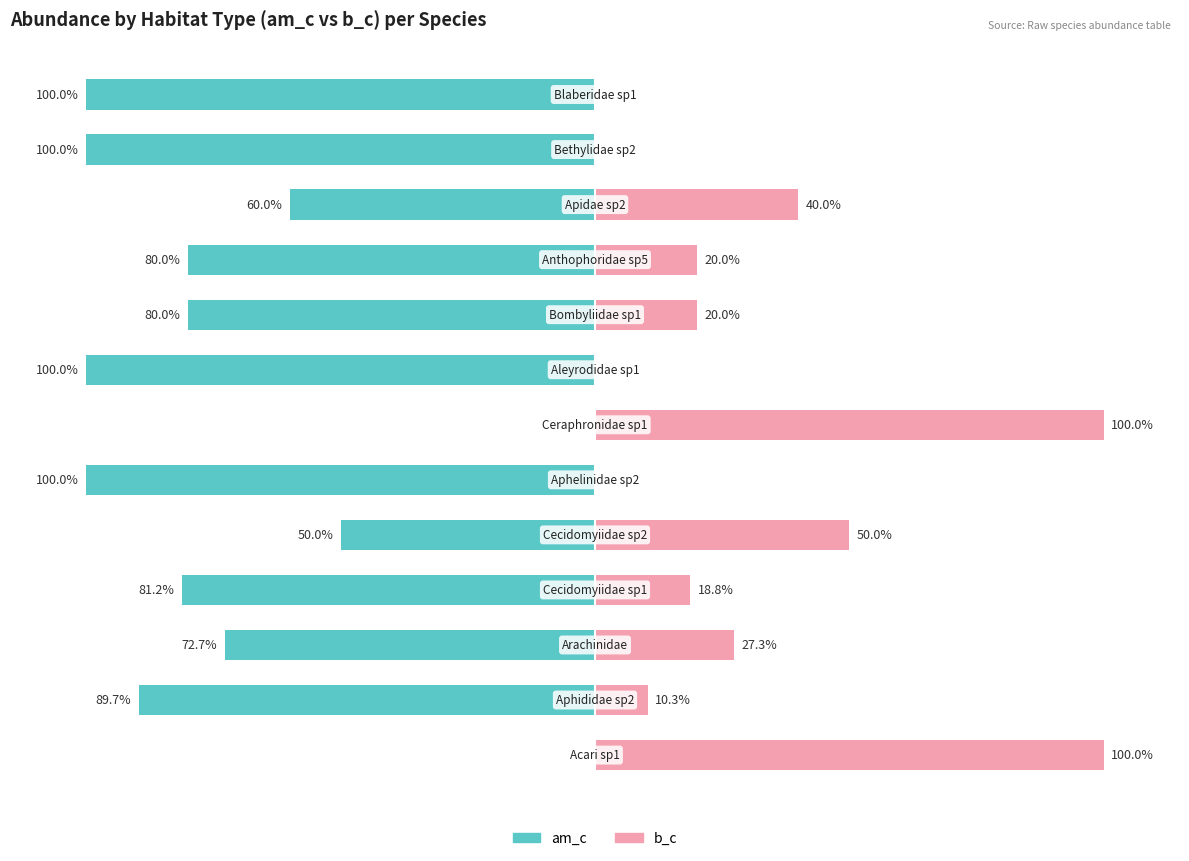

At 7, list the series in order from smallest to largest.

am_c, b_c